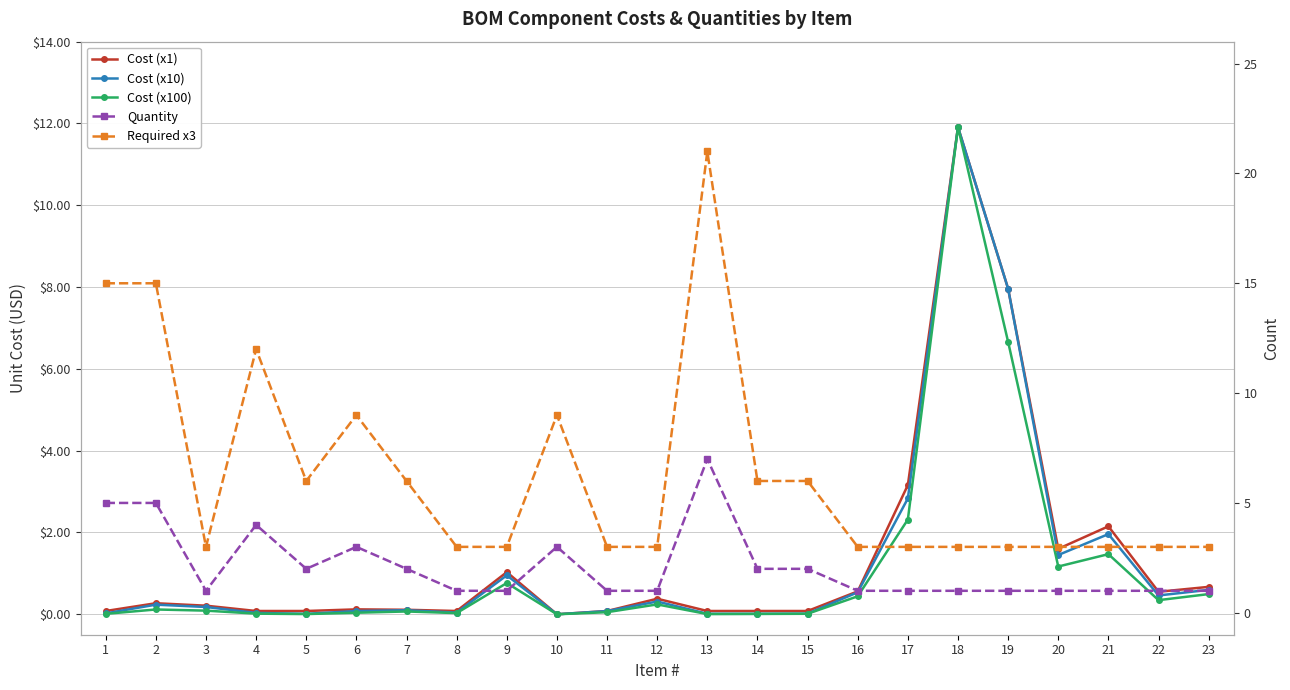

What is the sum of the Quantity values at 4 and 6?

7.0